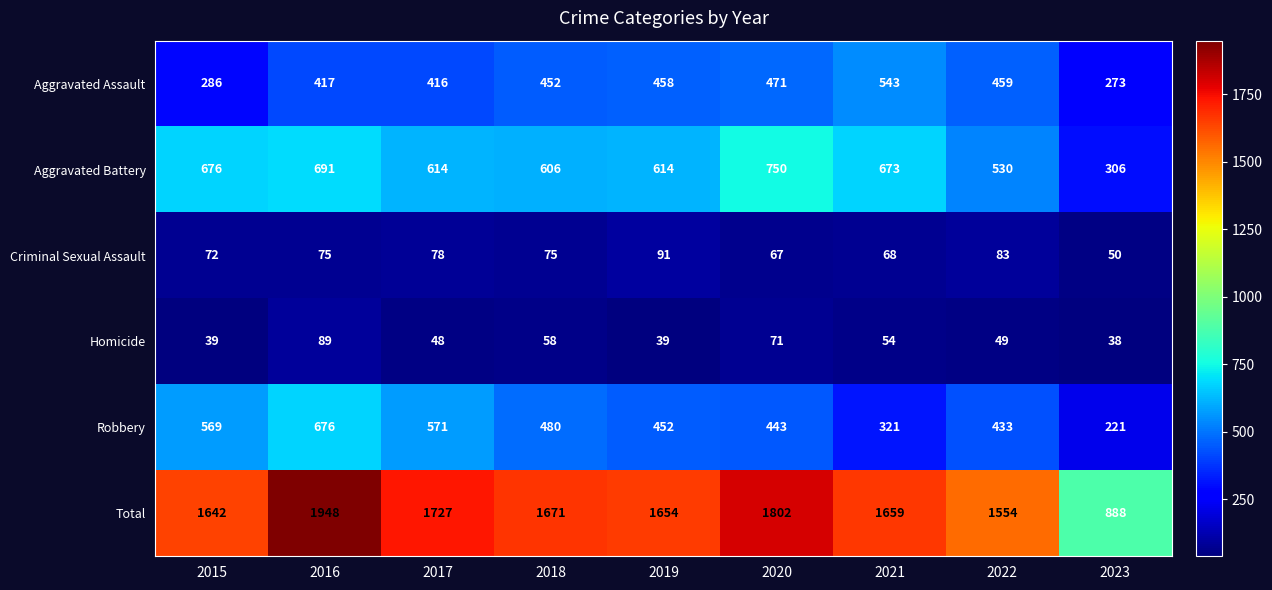

At which category is the sum across all series the highest?

2016